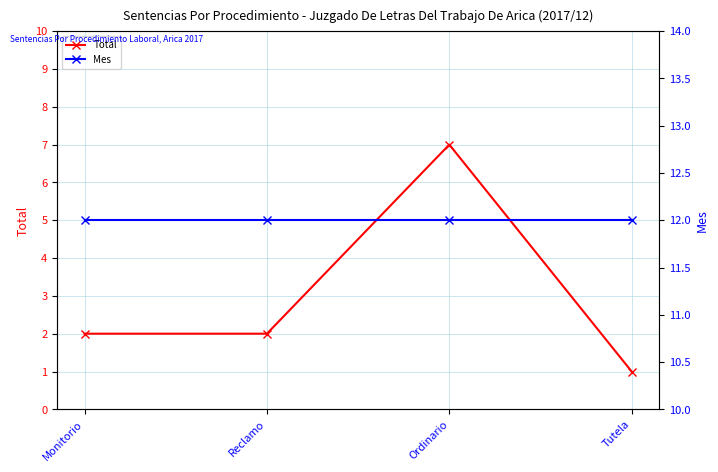

What position from the left is Tutela?

4